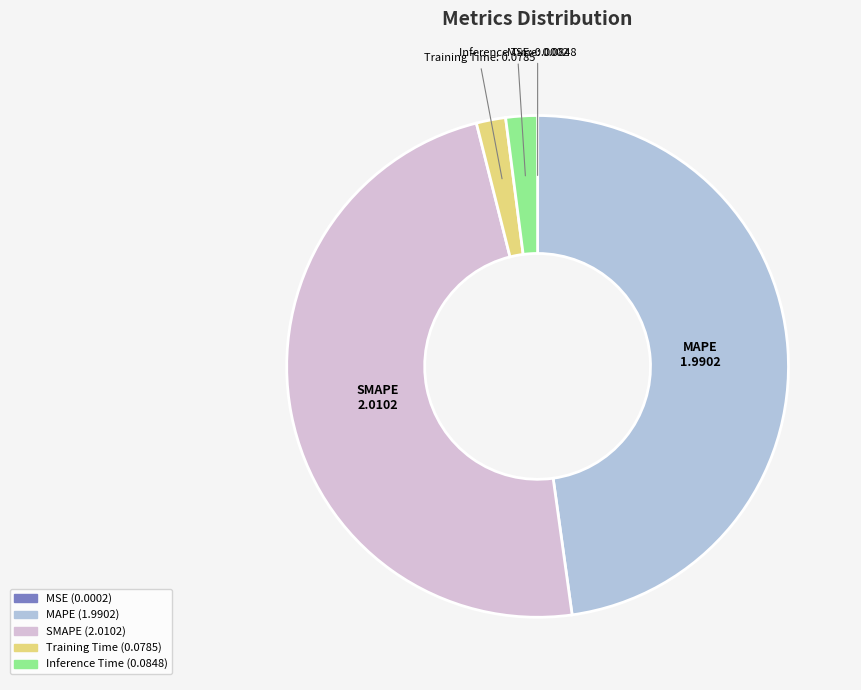

The Training Time slice represents 2% of the pie. True or false?

True